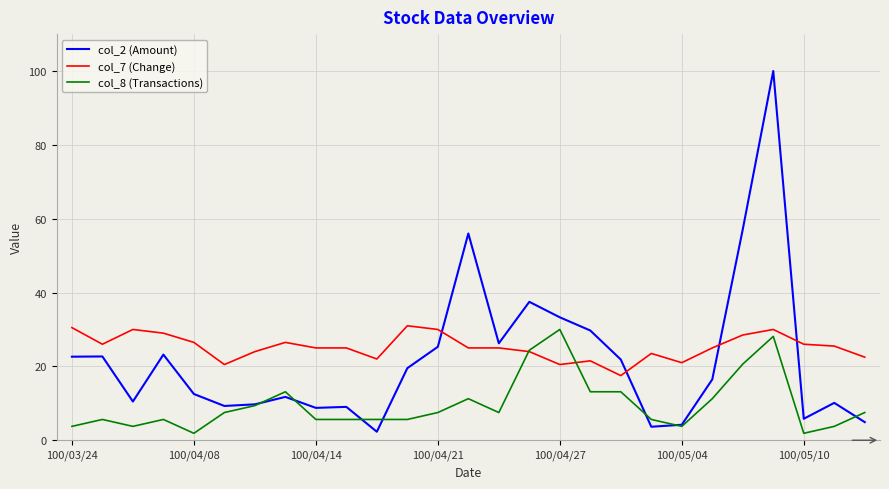

Rank the series by their average value, from lowest to highest.

col_8 (Transactions), col_2 (Amount), col_7 (Change)